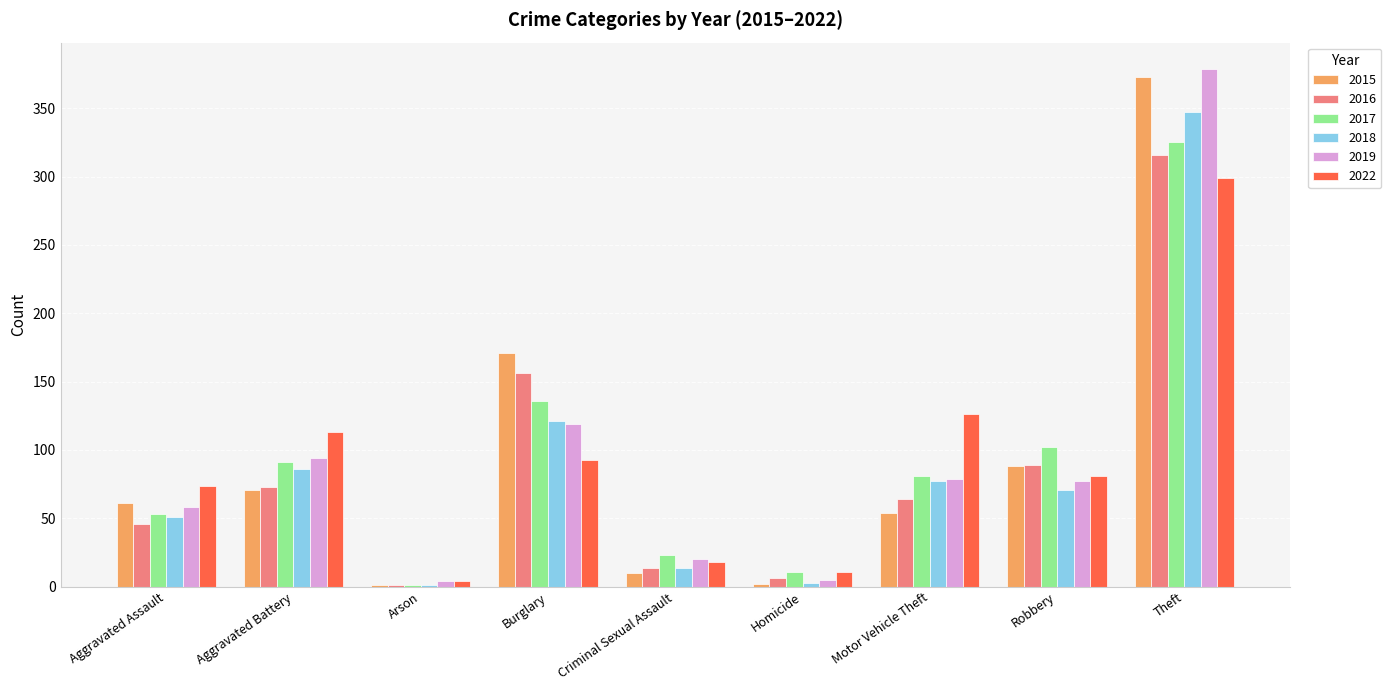

How many distinct data groups are displayed?

6